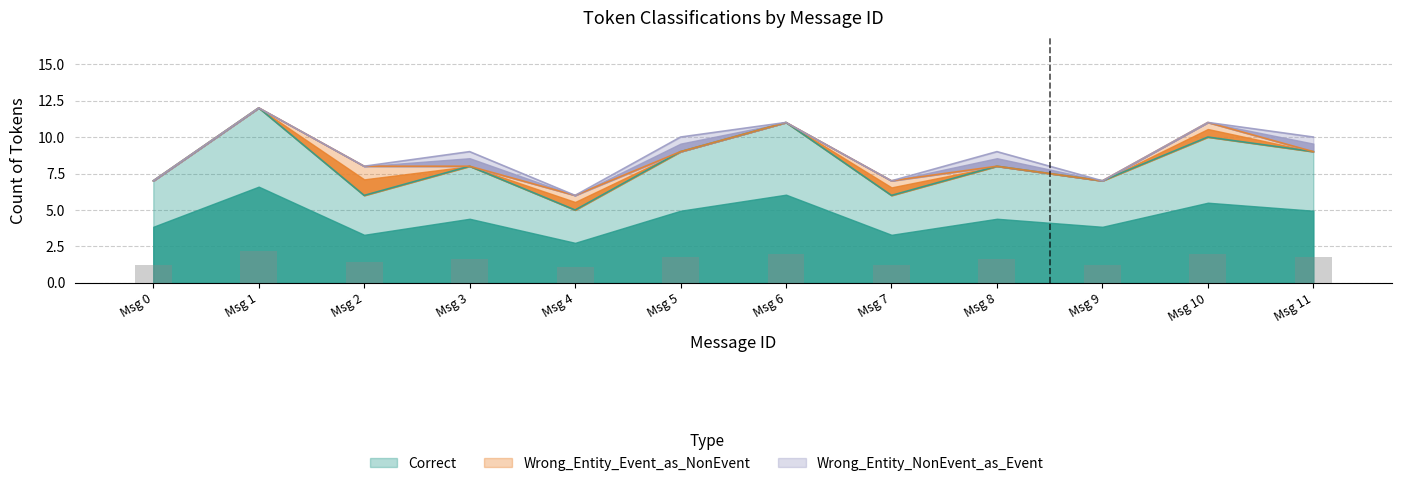

What are all the series names shown in the legend?

Correct, Wrong_Entity_Event_as_NonEvent, Wrong_Entity_NonEvent_as_Event